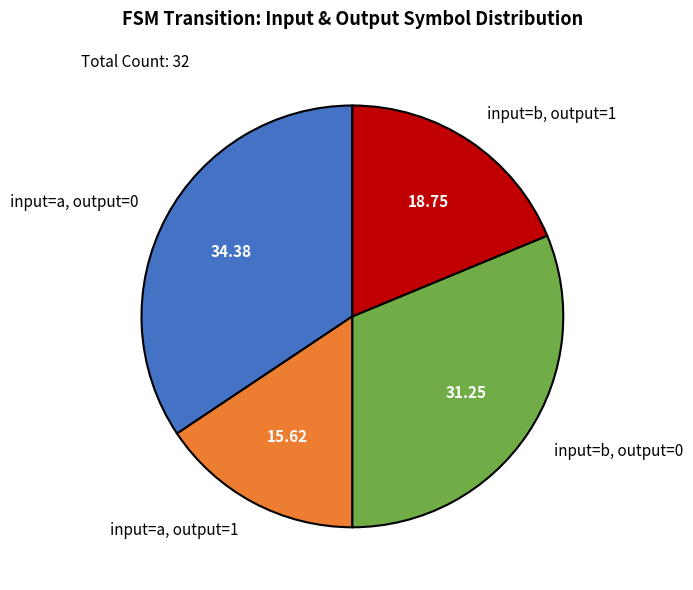

What is the ratio of the value at input=a, output=0 to the value at input=b, output=1?

1.8